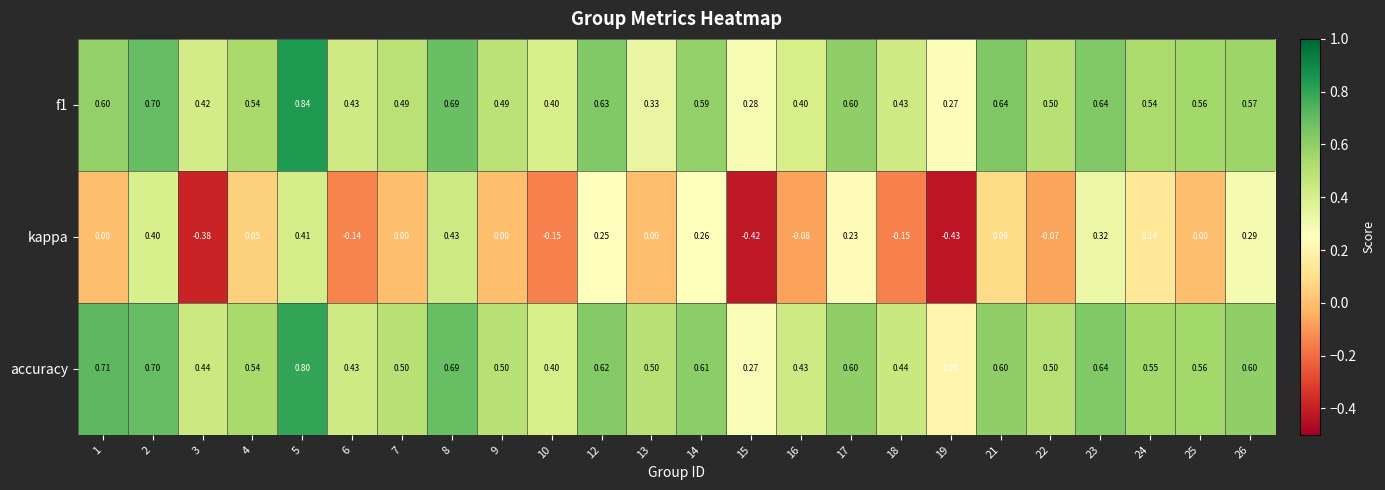

Which series has the largest total across all categories?

accuracy